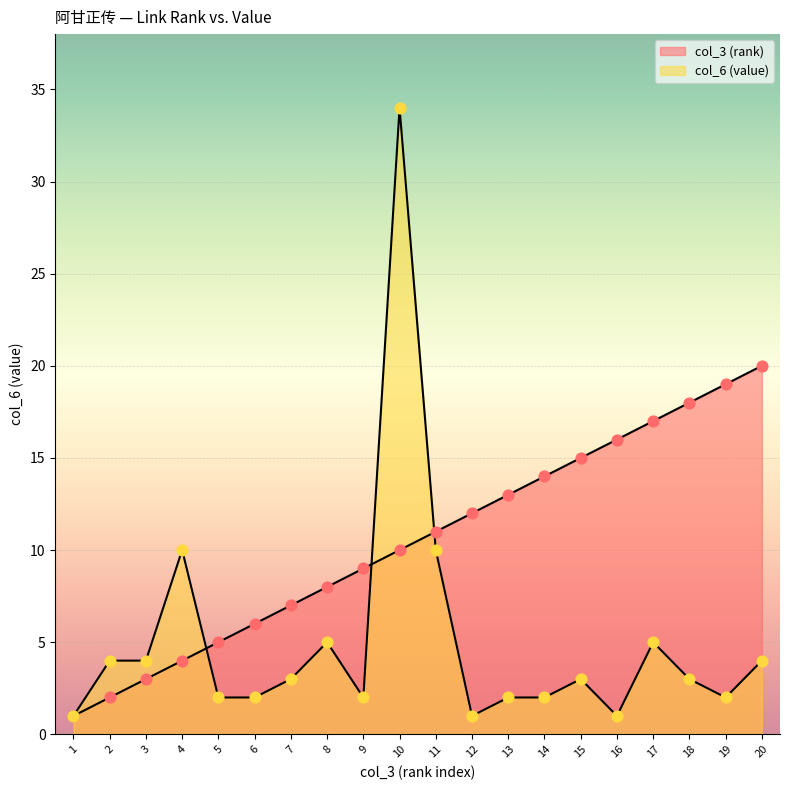

At which category is the sum across all series the highest?

10